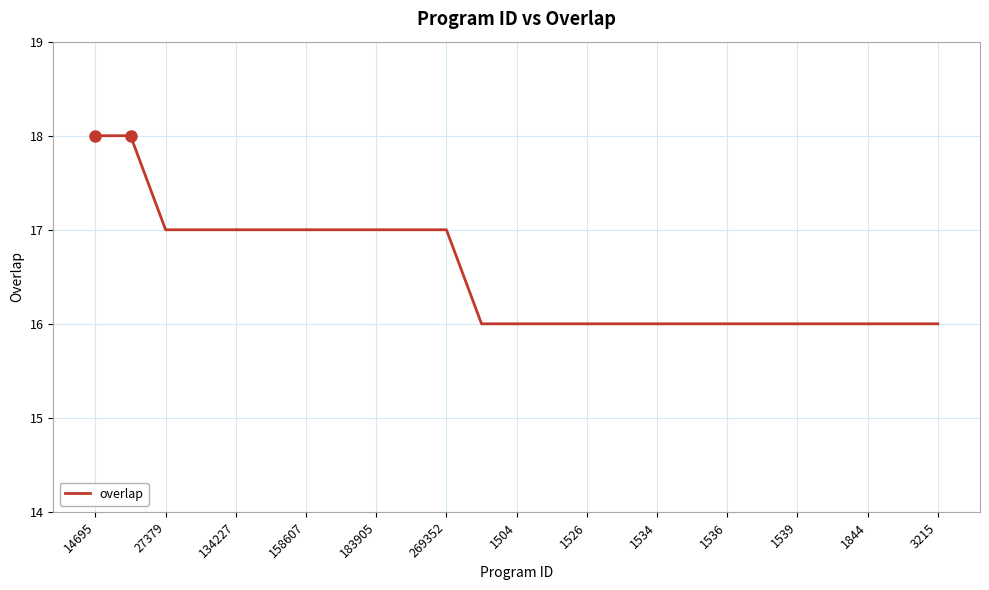

Reading left to right, transcribe all the data shown in this chart.

18	18	17	17	17	17	17	17	17	17	17	16	16	16	16	16	16	16	16	16	16	16	16	16	16